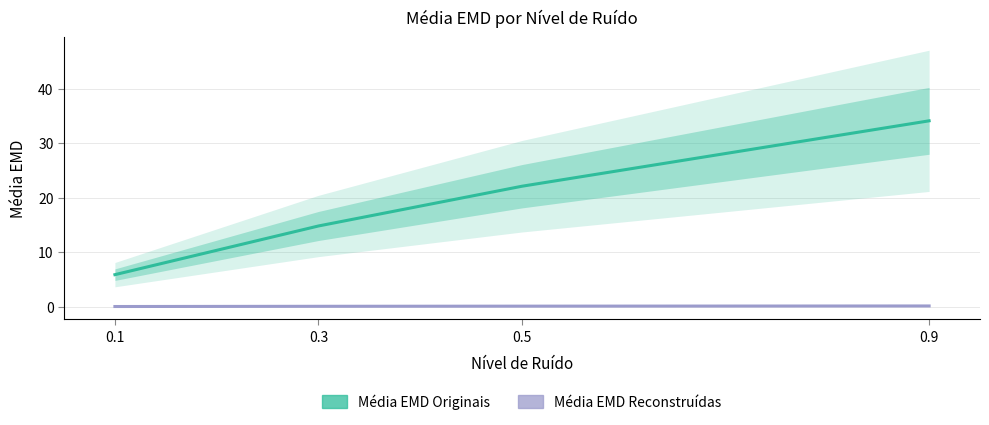

List the series in order of their overall mean, highest first.

Média EMD Originais, Média EMD Reconstruídas